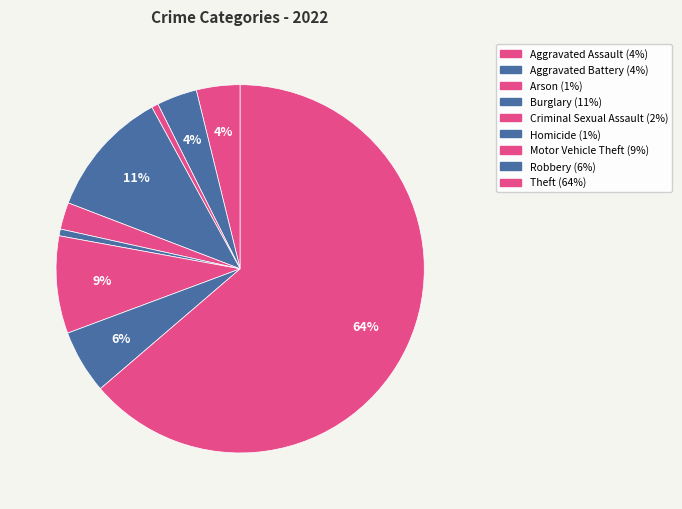

What percentage is NOT represented by Aggravated Battery?

96.5%